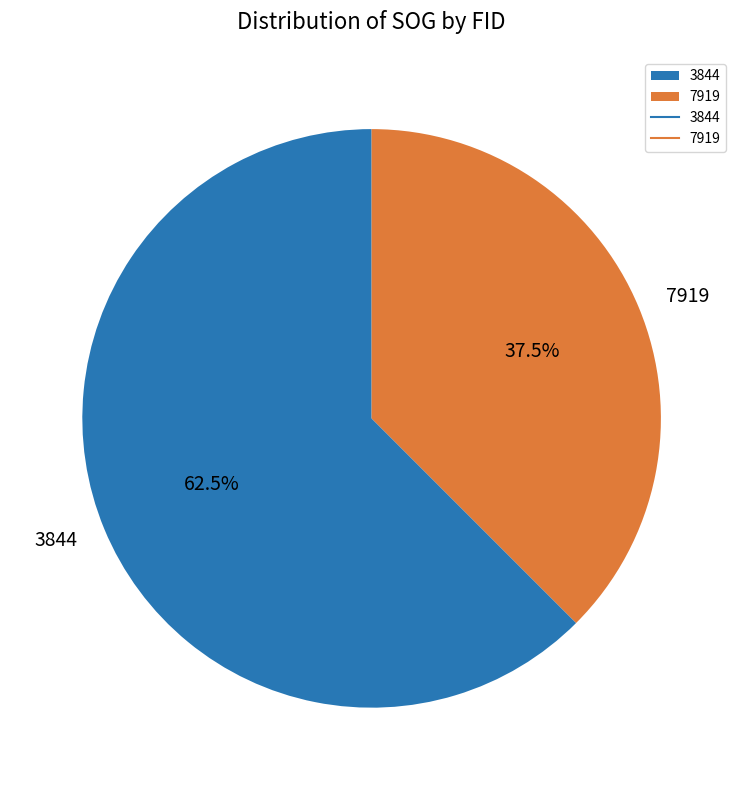

To the nearest percent, what is the average slice percentage?

50%